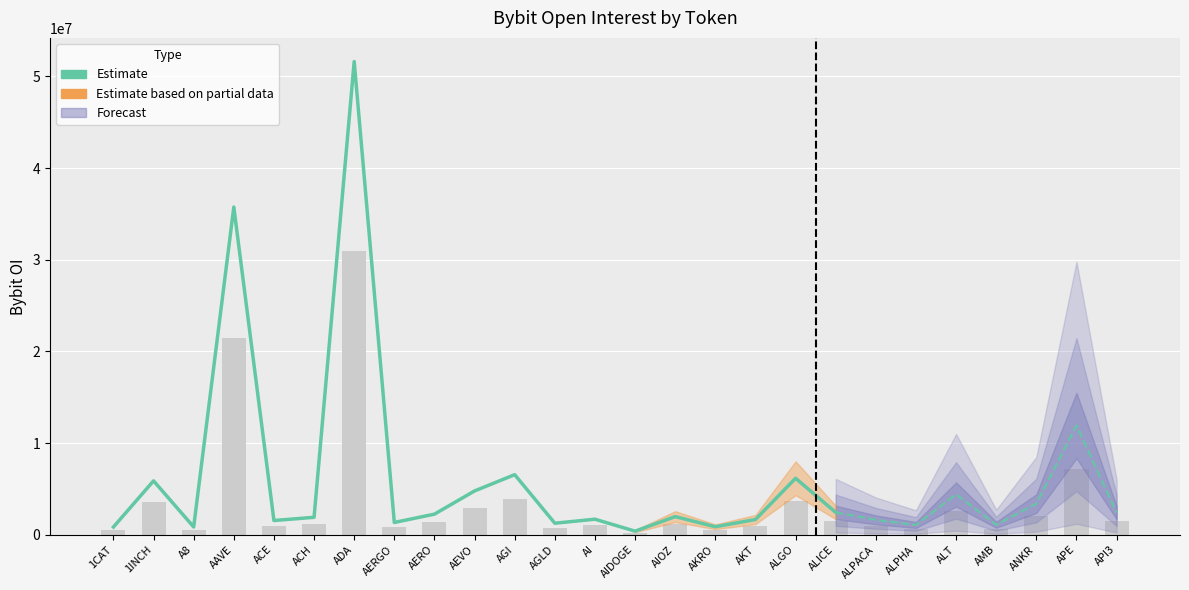

What is the ratio of the value at AKT to the value at ACH?

0.9